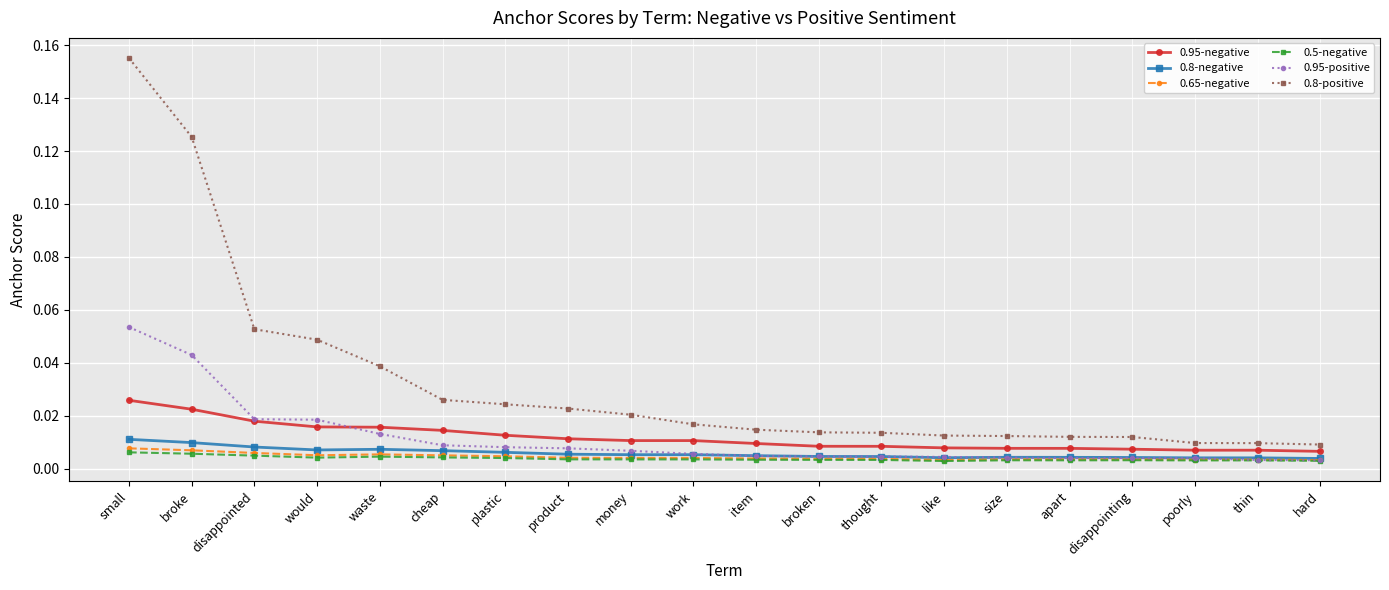

What is the label of the 4th point from the left?

would